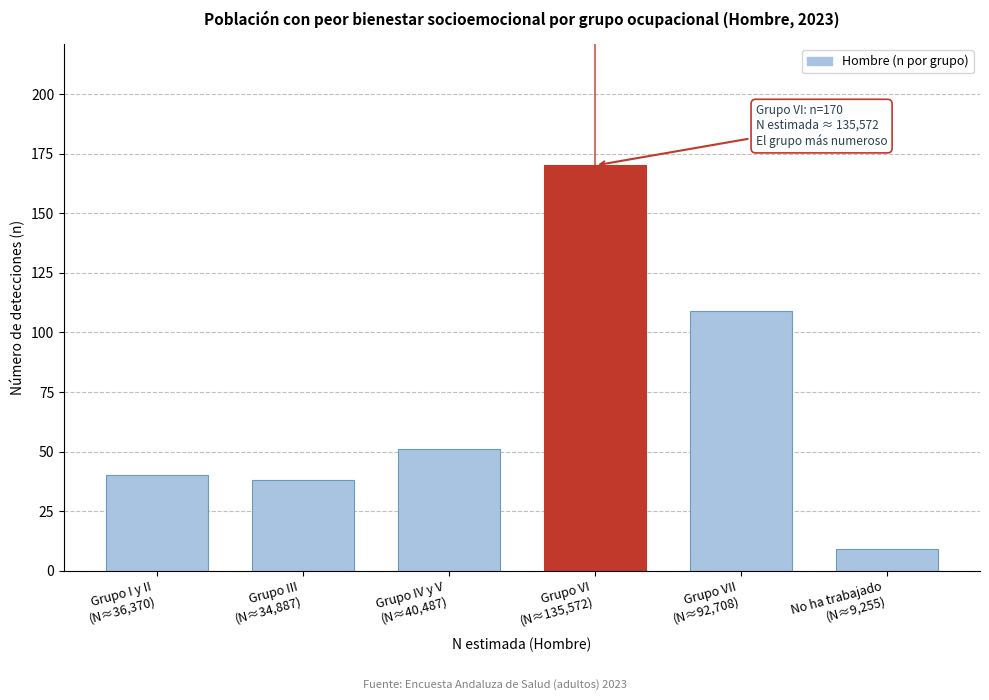

Reading left to right, list all the values displayed in this chart.

40	38	51	170	109	9